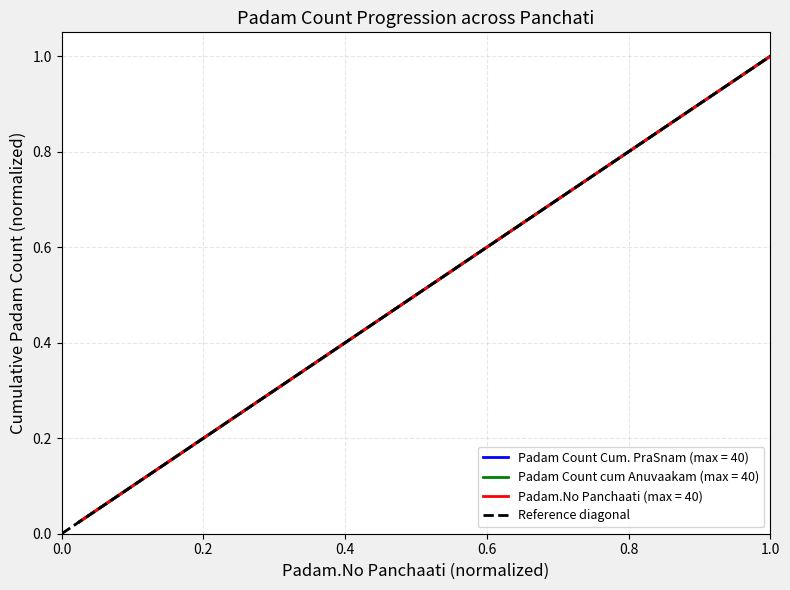

The chart shows a value of 0 at 0.0. True or false?

False